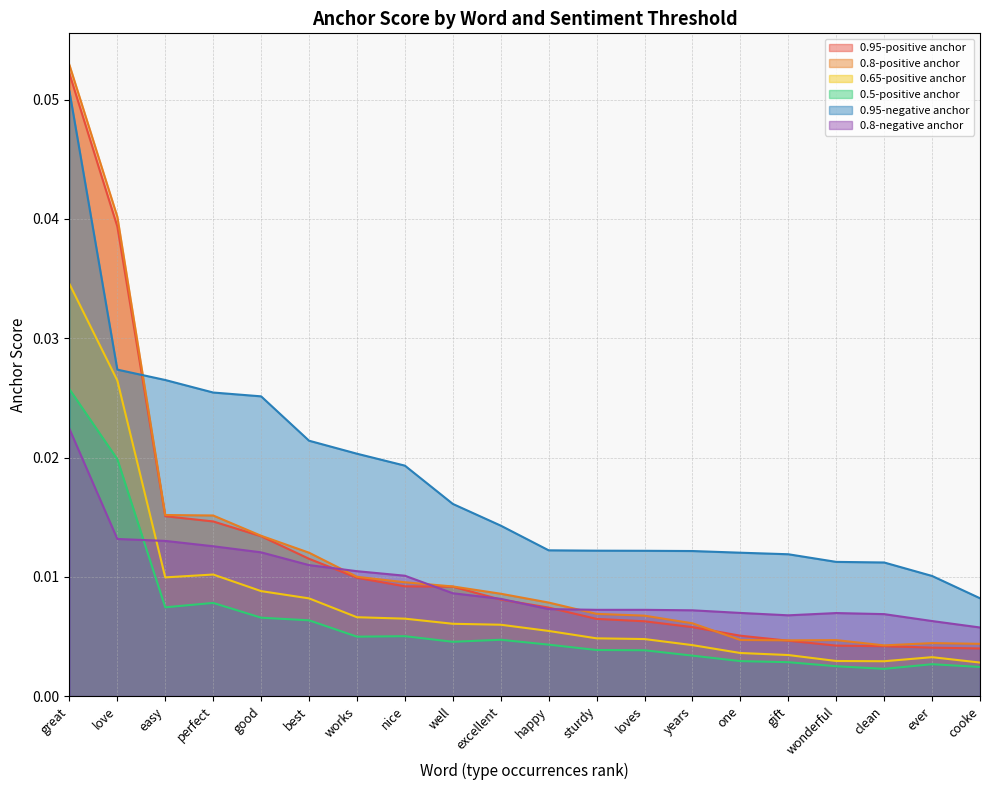

Reading right to left, extract all data points from this chart.

0.95-positive anchor: 0.0	0.0	0.0	0.0	0.0	0.0	0.0	0.0	0.0	0.0	0.0	0.0	0.0	0.0	0.0	0.0	0.0	0.0	0.0	0.1
0.8-positive anchor: 0.0	0.0	0.0	0.0	0.0	0.0	0.0	0.0	0.0	0.0	0.0	0.0	0.0	0.0	0.0	0.0	0.0	0.0	0.0	0.1
0.65-positive anchor: 0.0	0.0	0.0	0.0	0.0	0.0	0.0	0.0	0.0	0.0	0.0	0.0	0.0	0.0	0.0	0.0	0.0	0.0	0.0	0.0
0.5-positive anchor: 0.0	0.0	0.0	0.0	0.0	0.0	0.0	0.0	0.0	0.0	0.0	0.0	0.0	0.0	0.0	0.0	0.0	0.0	0.0	0.0
0.95-negative anchor: 0.0	0.0	0.0	0.0	0.0	0.0	0.0	0.0	0.0	0.0	0.0	0.0	0.0	0.0	0.0	0.0	0.0	0.0	0.0	0.1
0.8-negative anchor: 0.0	0.0	0.0	0.0	0.0	0.0	0.0	0.0	0.0	0.0	0.0	0.0	0.0	0.0	0.0	0.0	0.0	0.0	0.0	0.0